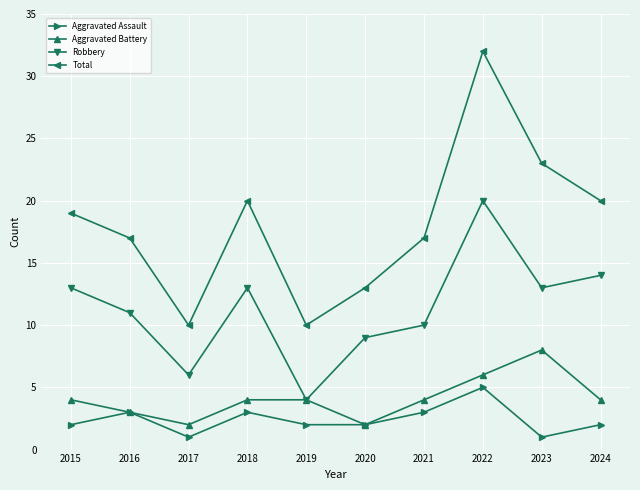

Does the chart display data point markers on the line(s)?

Yes